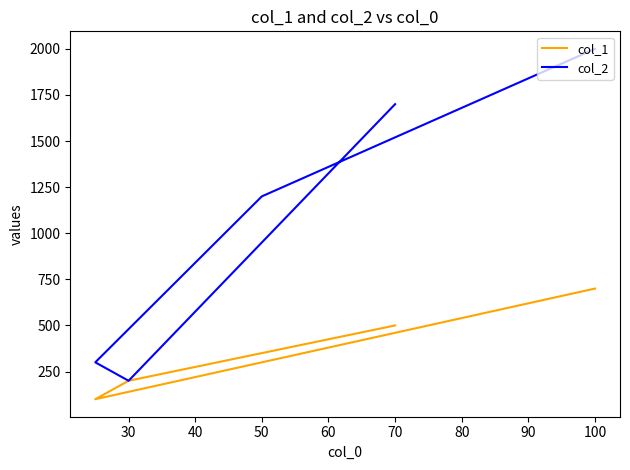

How many data points in col_2 are above 1200?

2